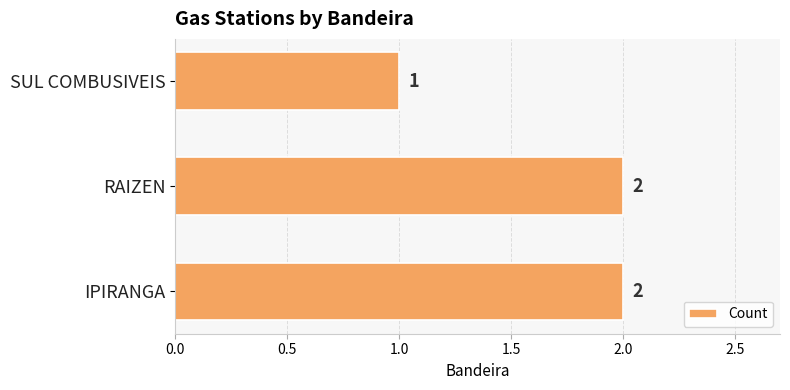

At which category does the chart reach its minimum across all series?

SUL COMBUSIVEIS